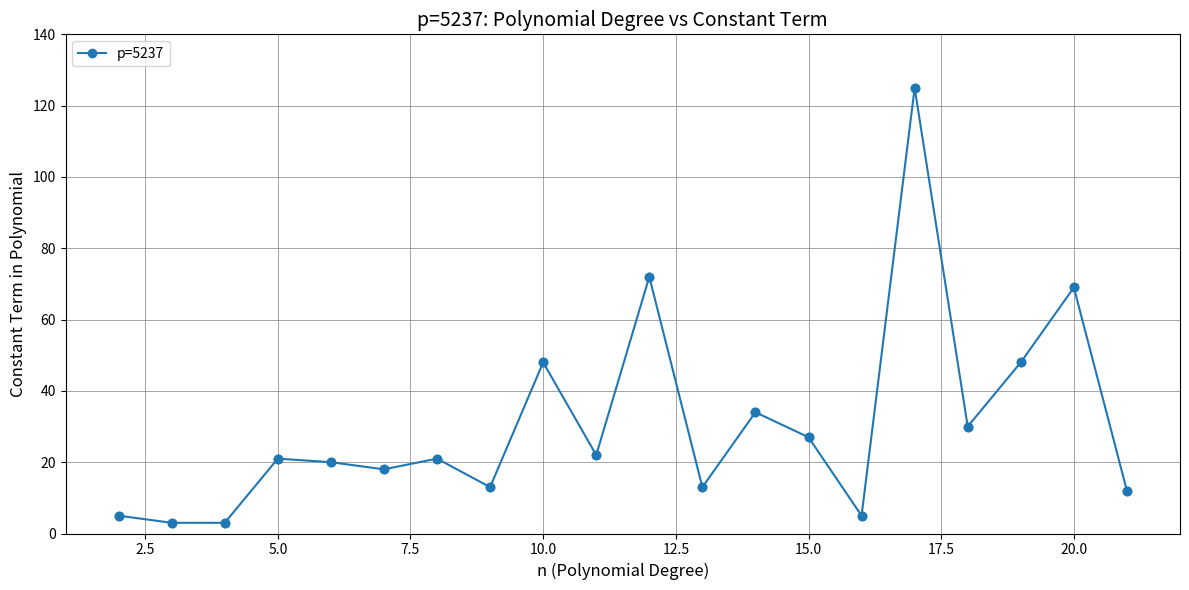

True or false: there are more than 1 points higher than both neighbors.

True